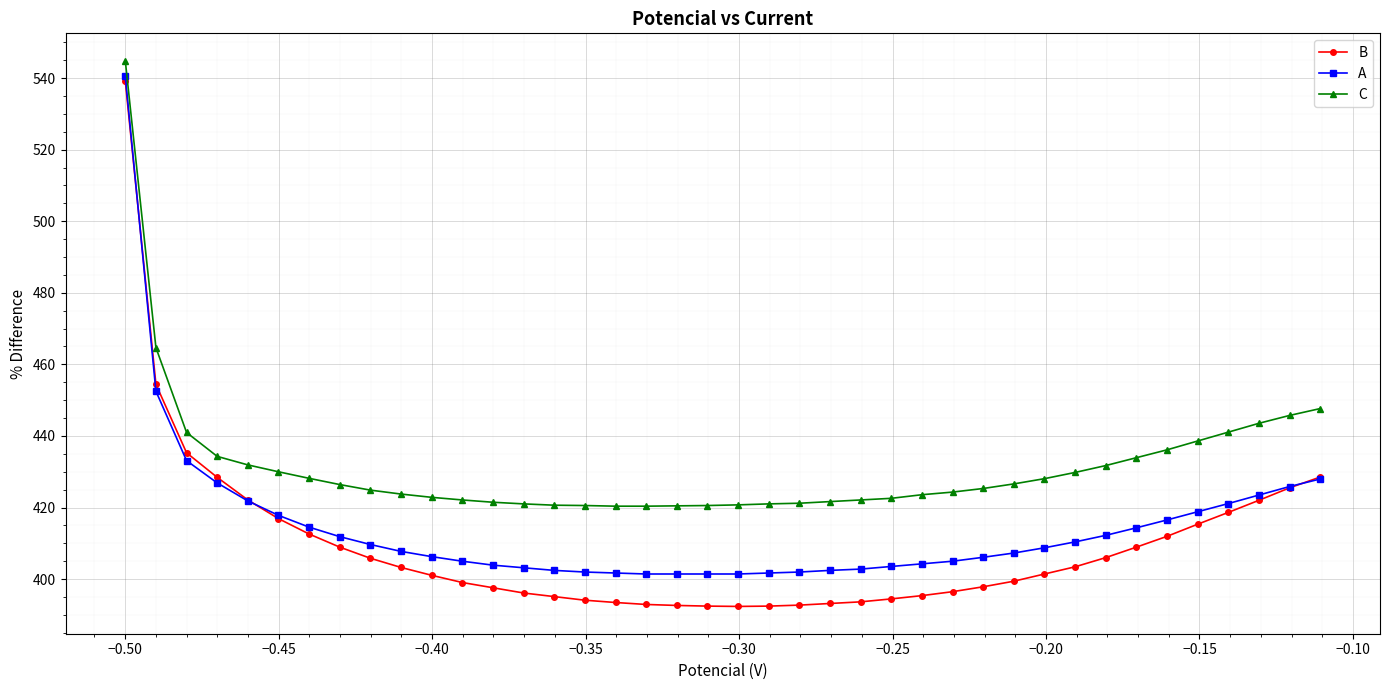

What is the minimum value for C?

420.4